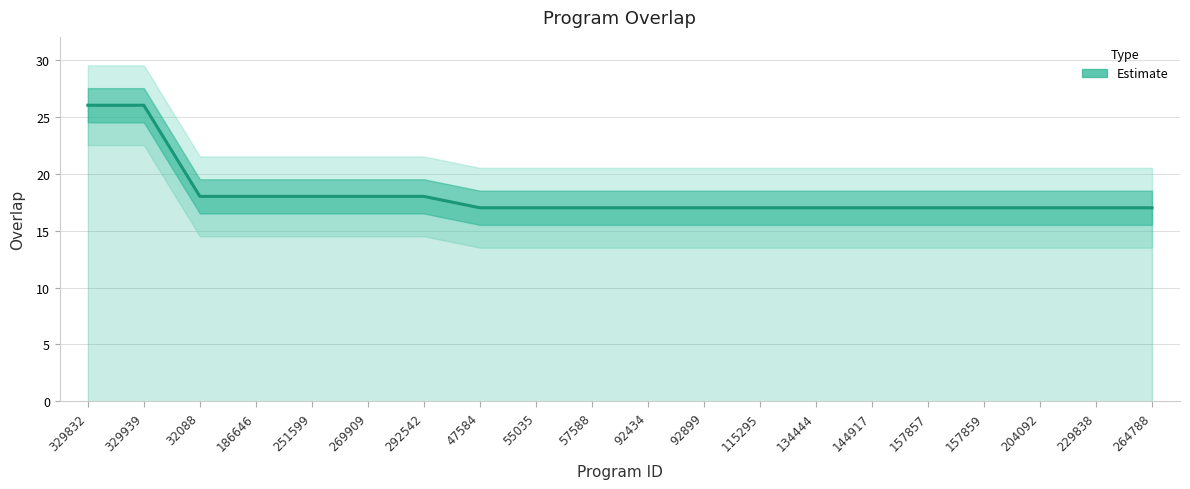

What is the label of the 2nd point from the left?

329939